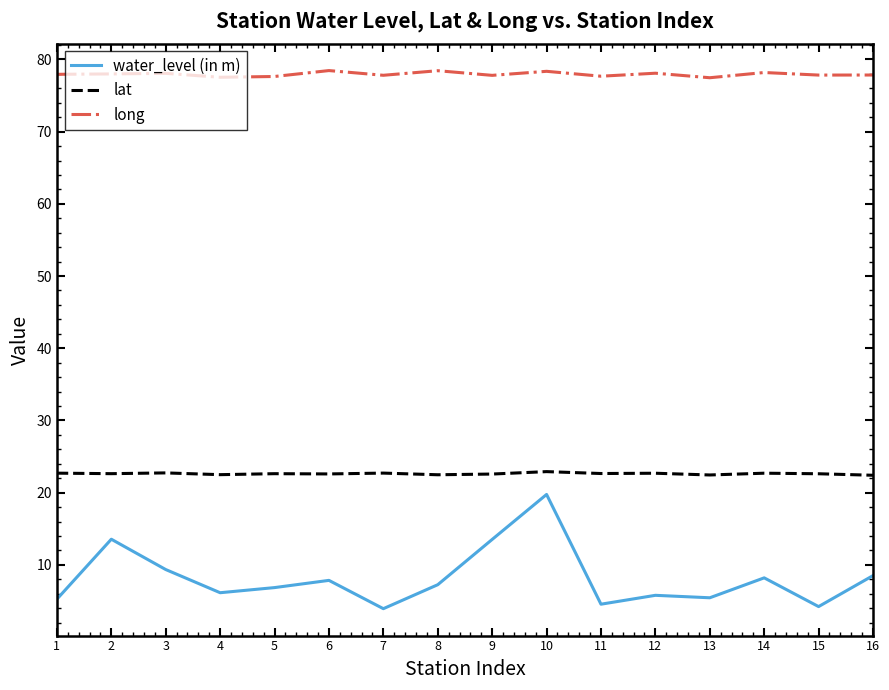

Is the value of water_level (in m) at 10 greater than the value of lat at 10?

No